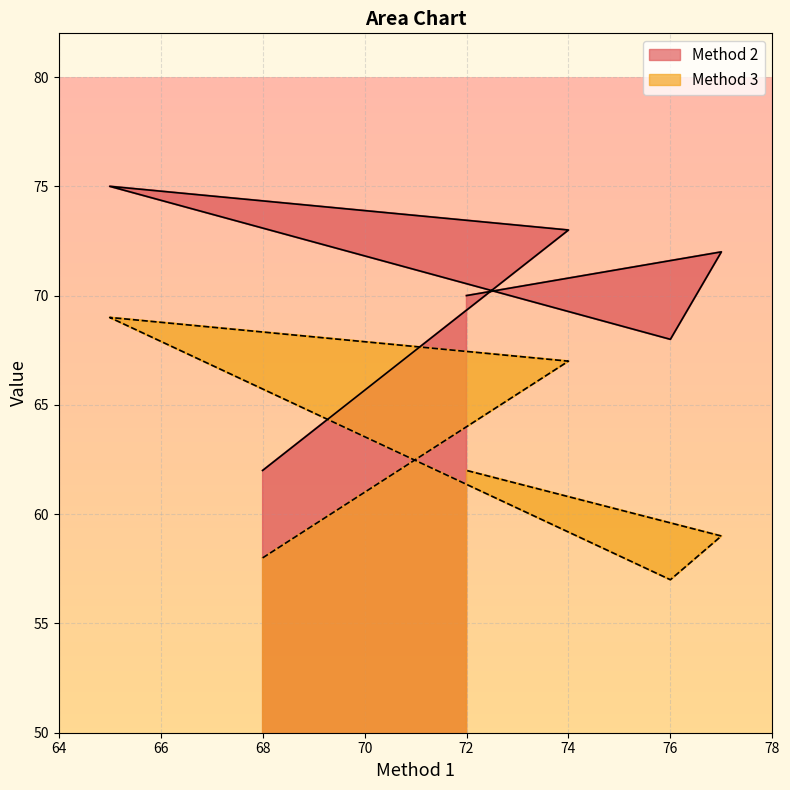

Which has a higher value, 72 or 74?

74